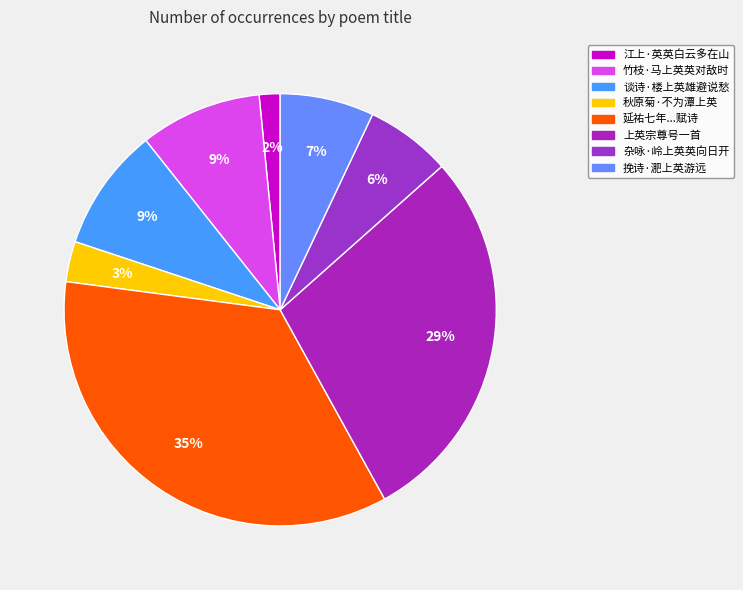

What percentage is the 秋原菊·不为潭上英 slice, to the nearest percent?

3%